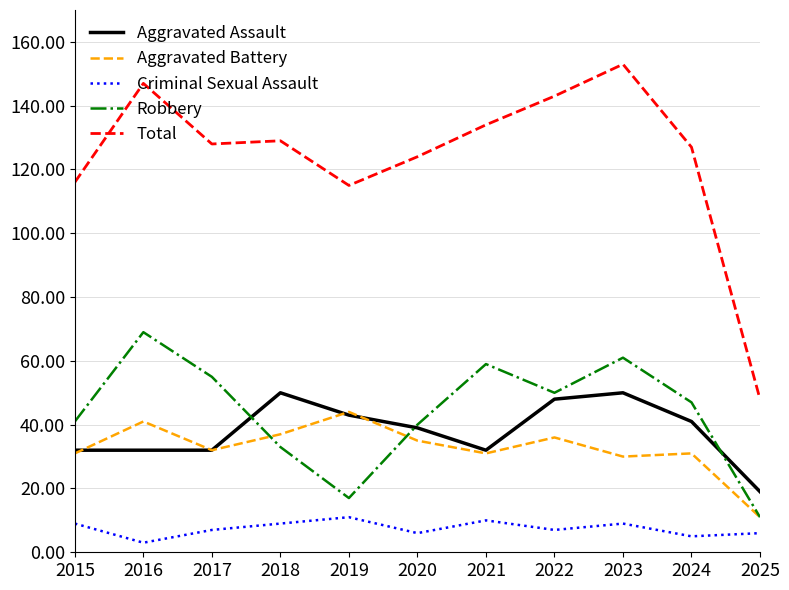

The Aggravated Battery series shows 37 at 2018. True or false?

True